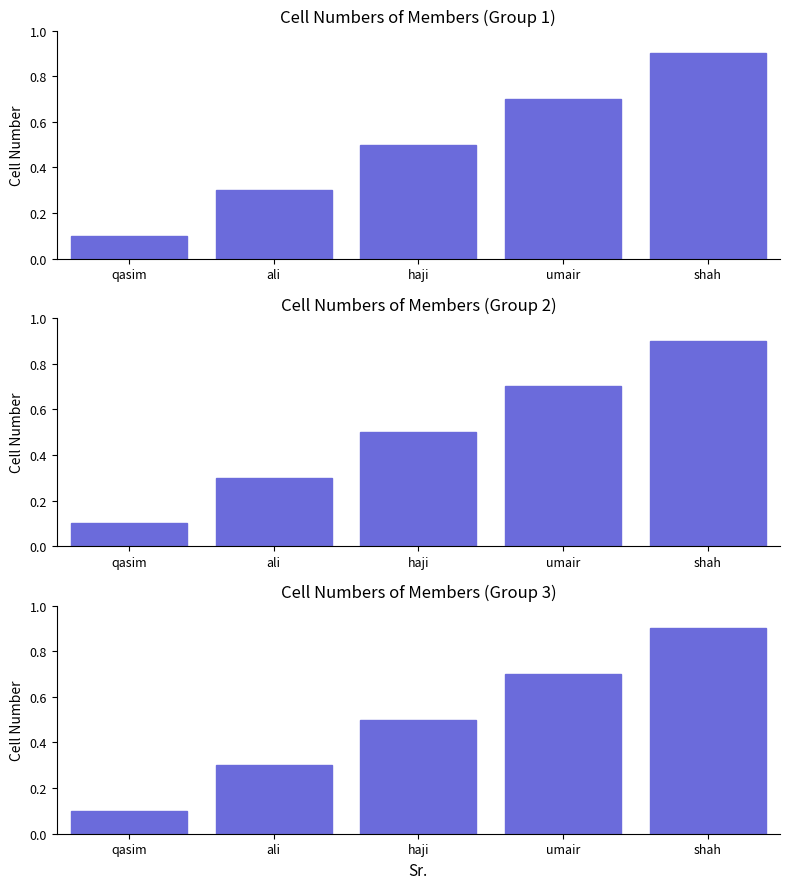

What is the greatest value displayed?

0.9